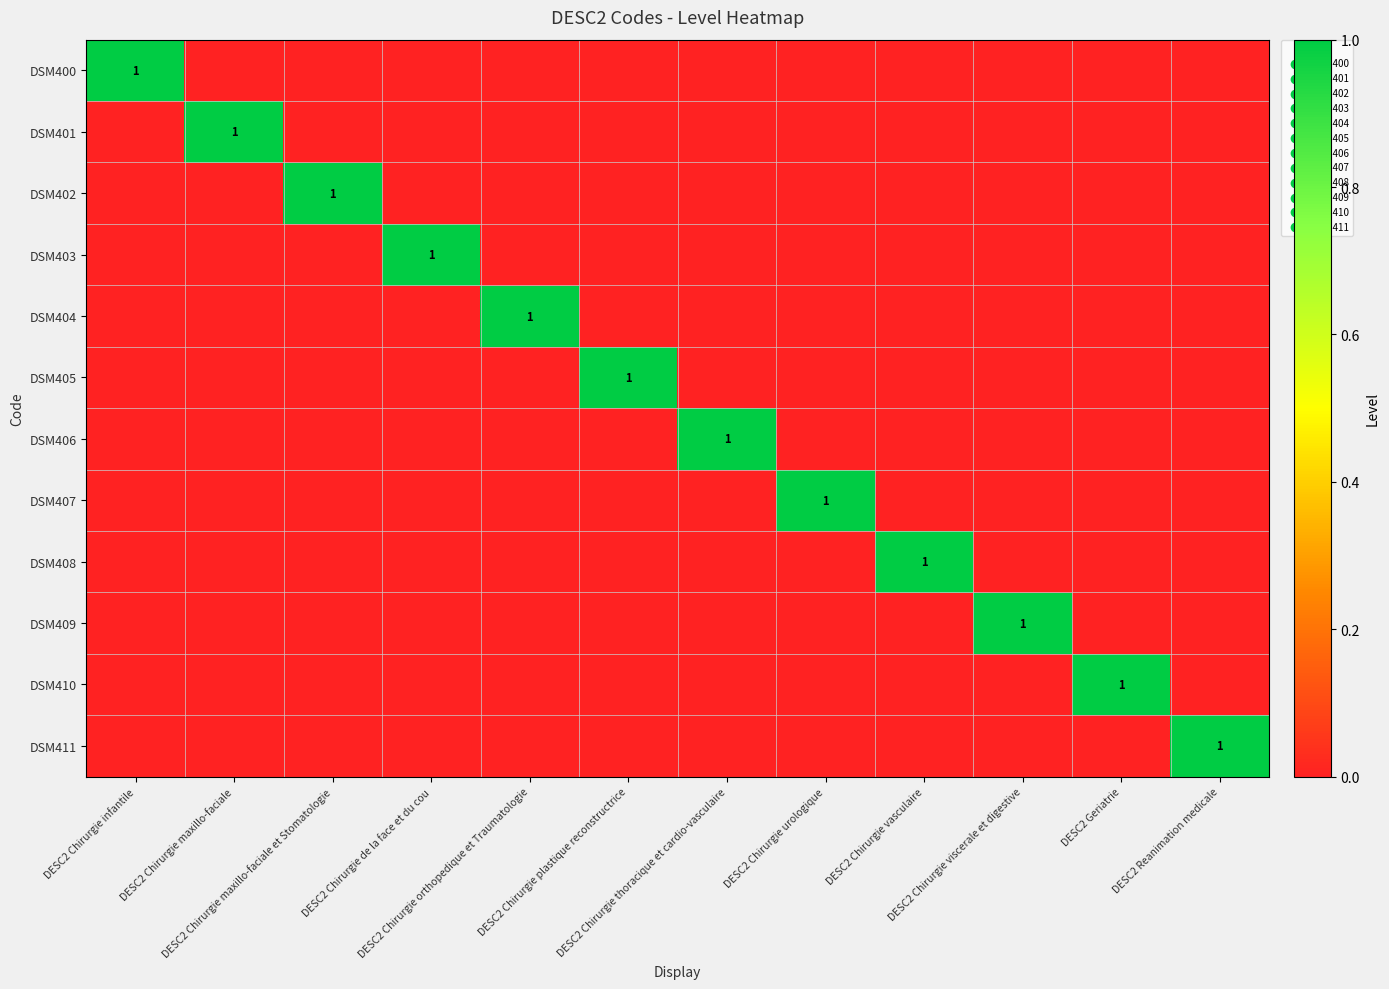

At DESC2 Chirurgie orthopedique et Traumatologie, list the series in order from largest to smallest.

DSM404, DSM400, DSM401, DSM402, DSM403, DSM405, DSM406, DSM407, DSM408, DSM409, DSM410, DSM411